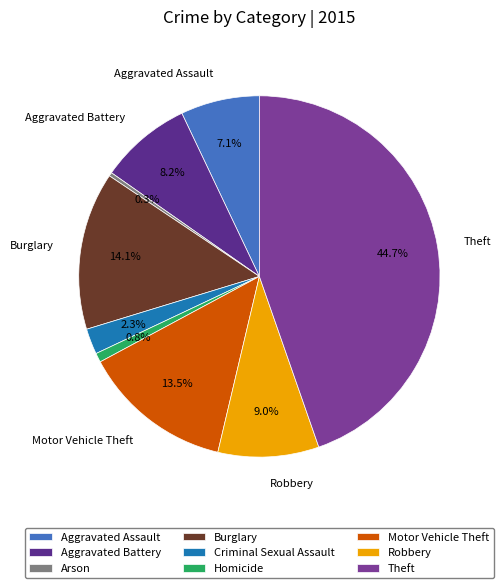

True or false: Aggravated Assault accounts for 16% of the total.

False